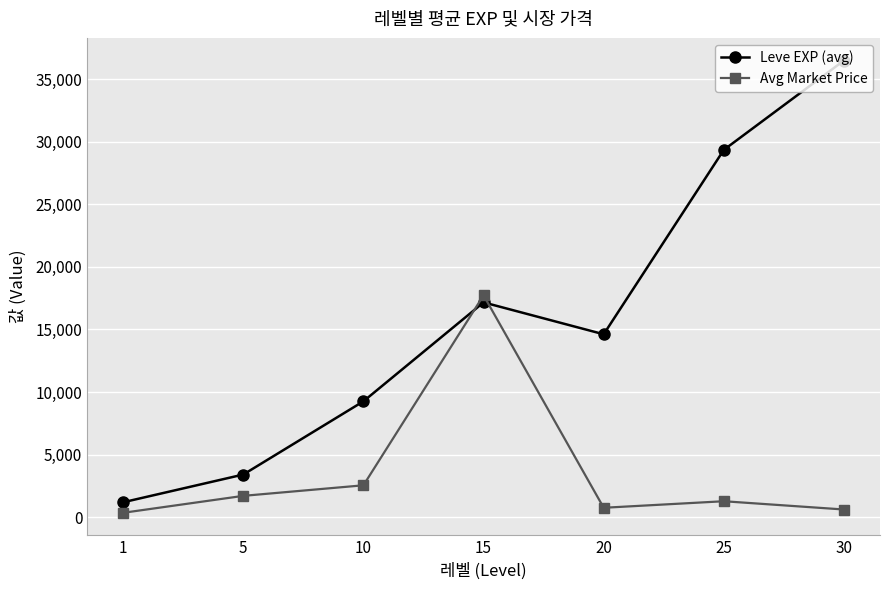

Which series has the widest spread of values?

Leve EXP (avg)